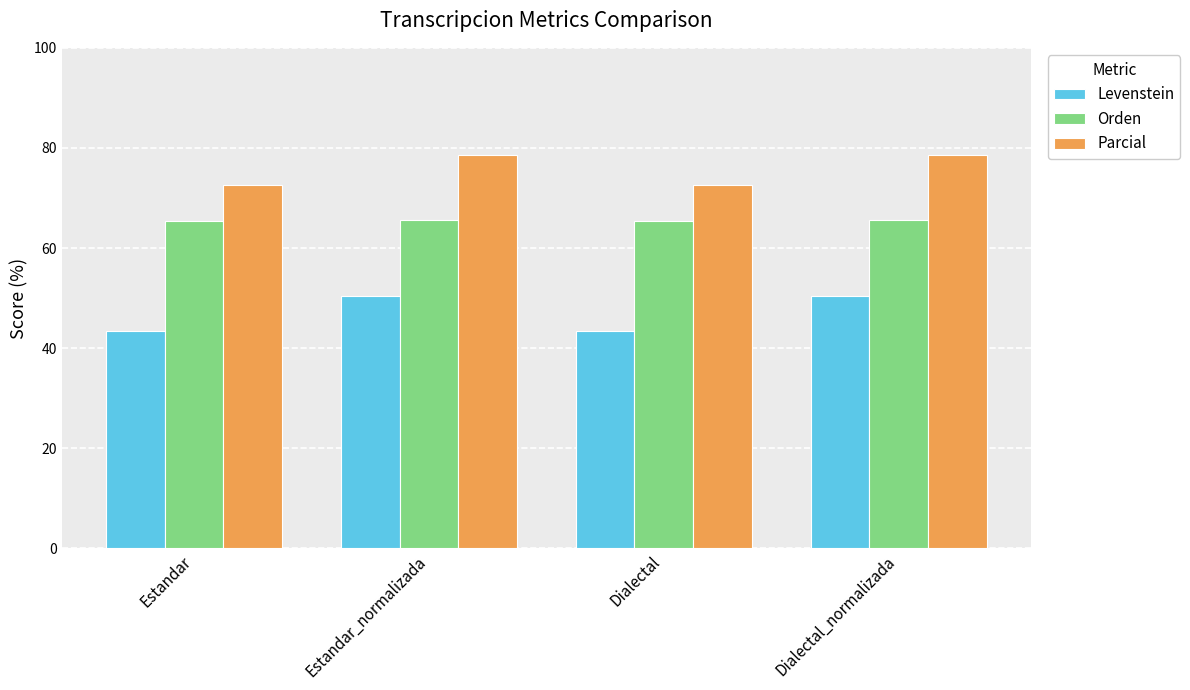

What is the label of the 3rd bar from the left?

Dialectal